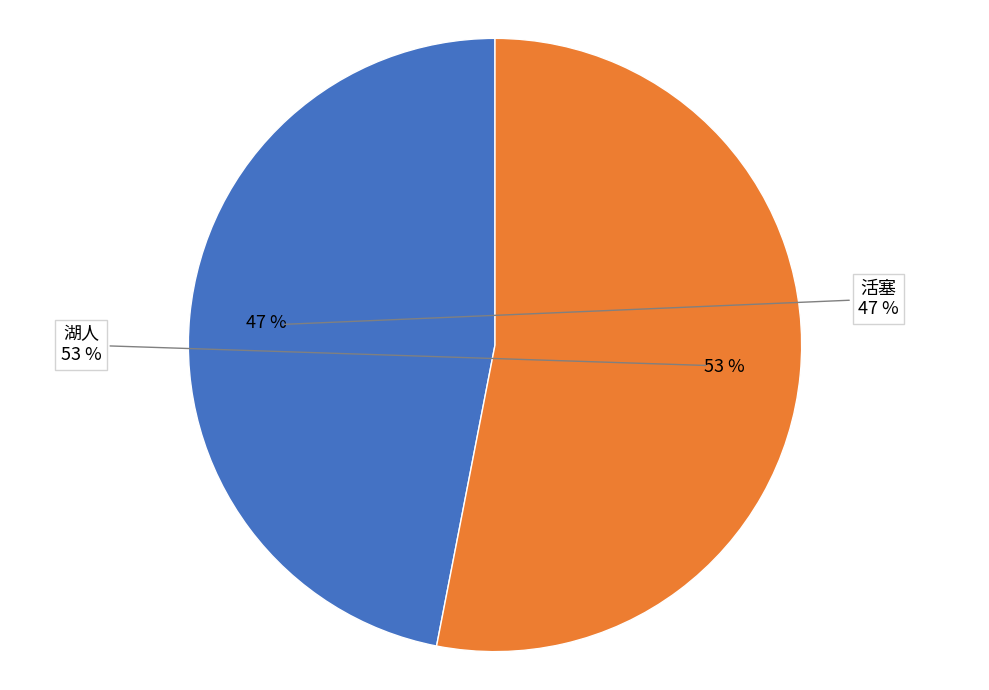

The 湖人 slice represents 43% of the pie. True or false?

False